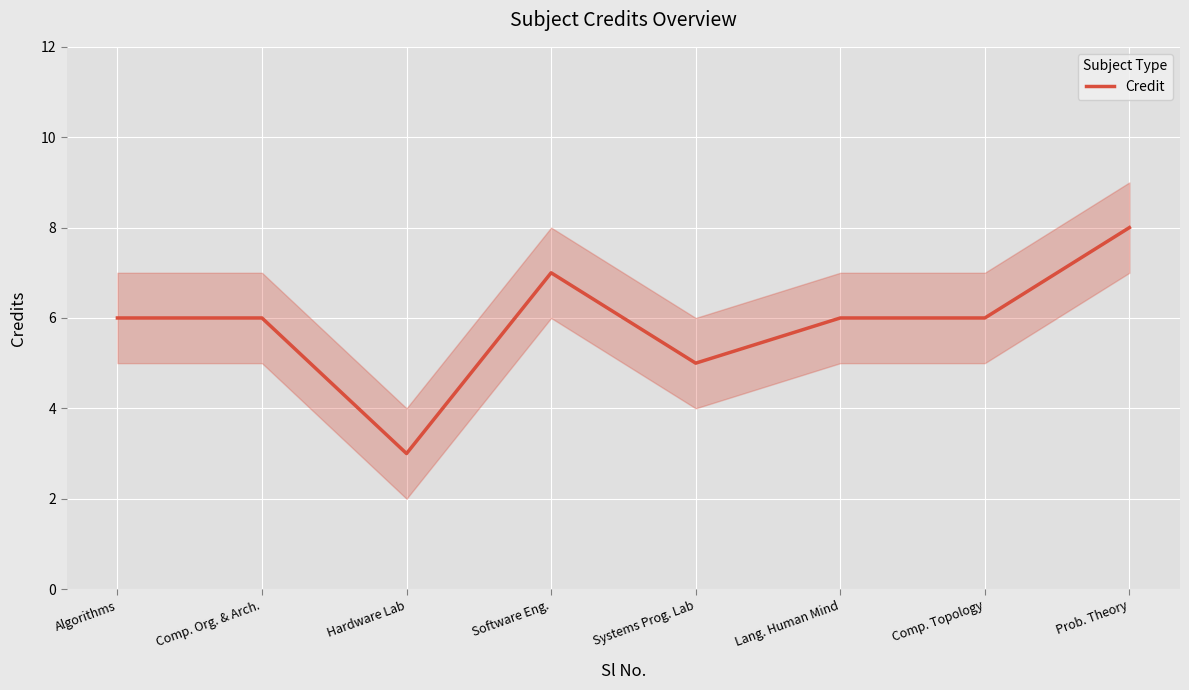

List the labels in order of value, largest first.

Prob. Theory, Software Eng., Algorithms, Comp. Org. & Arch., Lang. Human Mind, Comp. Topology, Systems Prog. Lab, Hardware Lab